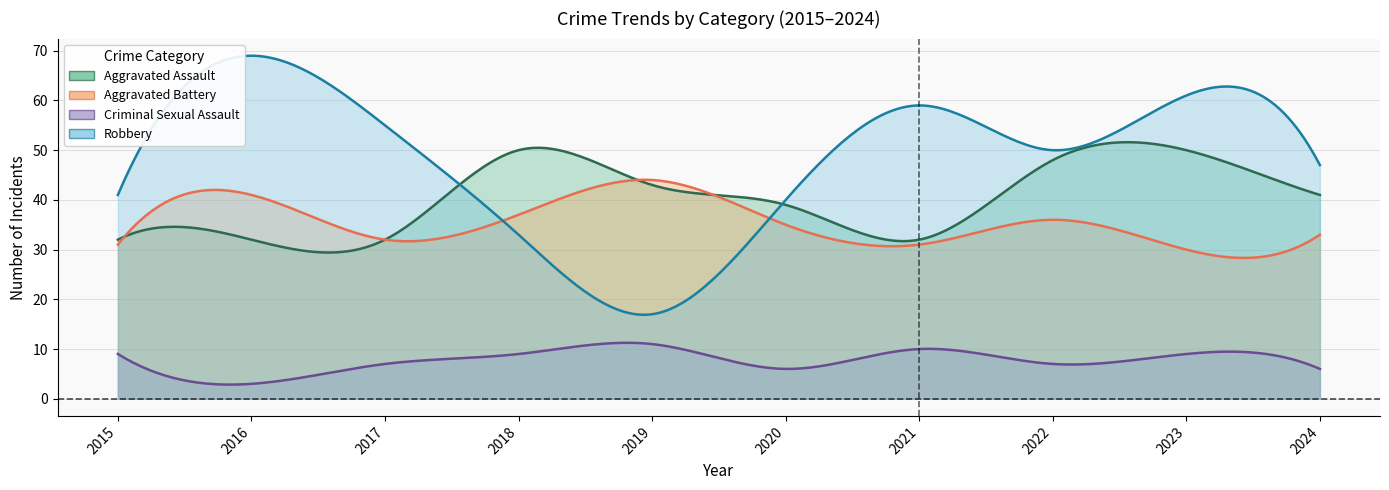

Which series changed the most between 2017 and 2024?

Aggravated Assault